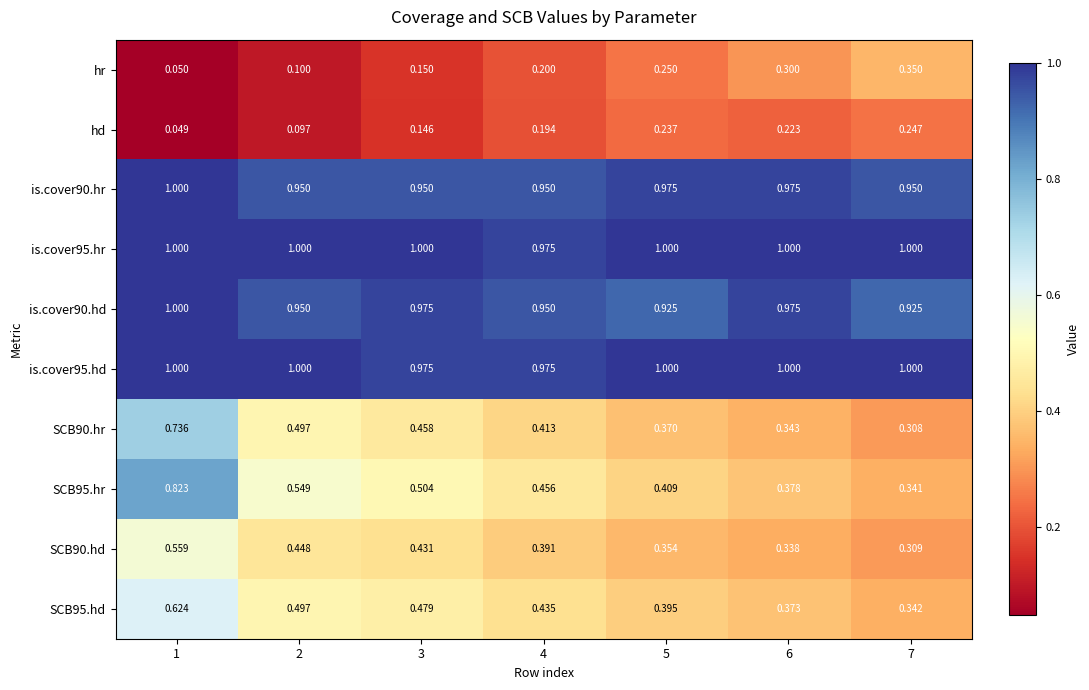

Is the value of is.cover90.hd at 5 greater than the value of is.cover95.hd at 7?

No